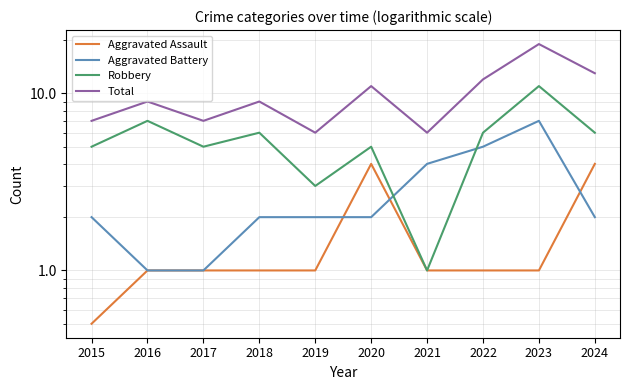

True or false: Aggravated Assault and Total cross at least once.

False